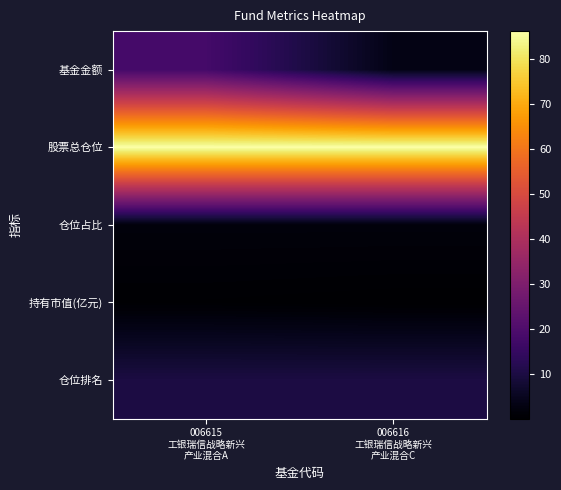

Reading left to right, what are all the values shown in this chart?

基金金额: 006615
工银瑞信战略新兴
产业混合A=18.0	006616
工银瑞信战略新兴
产业混合C=3.3
股票总仓位: 006615
工银瑞信战略新兴
产业混合A=86.1	006616
工银瑞信战略新兴
产业混合C=86.1
仓位占比: 006615
工银瑞信战略新兴
产业混合A=1.9	006616
工银瑞信战略新兴
产业混合C=1.9
持有市值(亿元): 006615
工银瑞信战略新兴
产业混合A=0.3	006616
工银瑞信战略新兴
产业混合C=0.1
仓位排名: 006615
工银瑞信战略新兴
产业混合A=10.0	006616
工银瑞信战略新兴
产业混合C=10.0